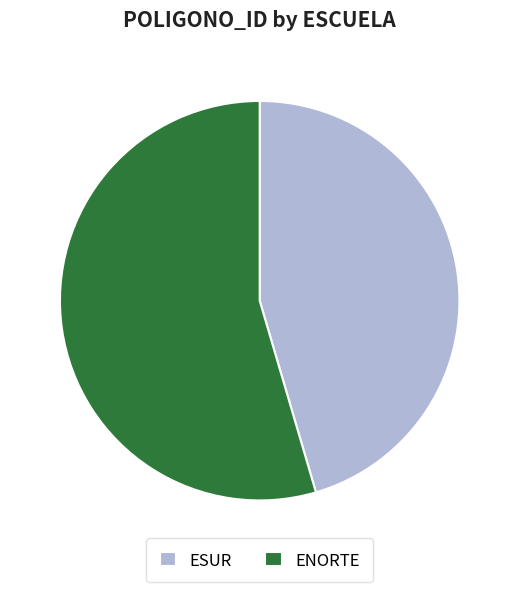

Which category has the biggest portion of the pie?

ENORTE